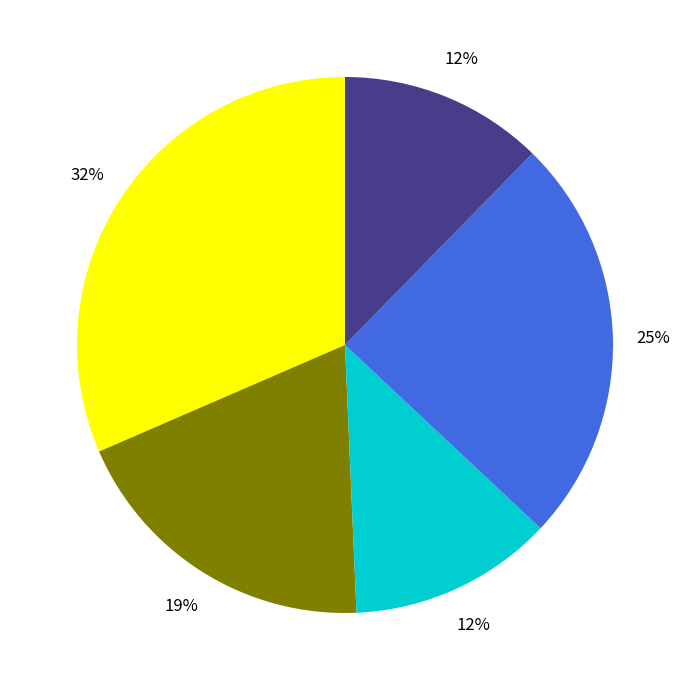

To the nearest percent, what is the average slice percentage?

20%